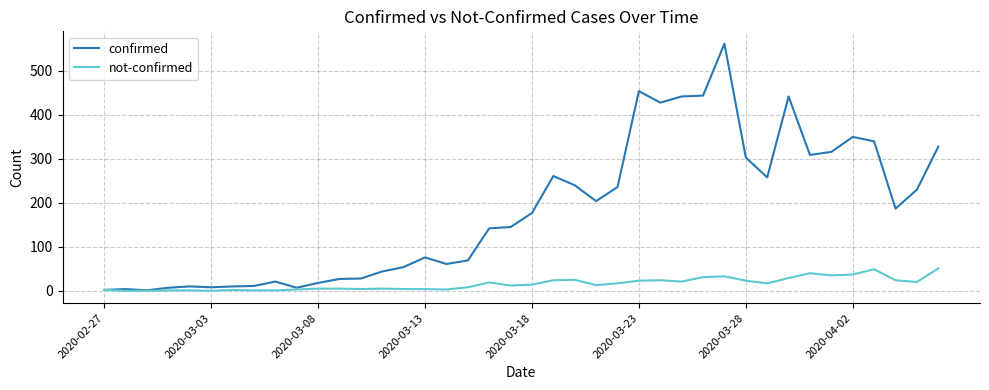

What is the maximum value shown in the chart?

562